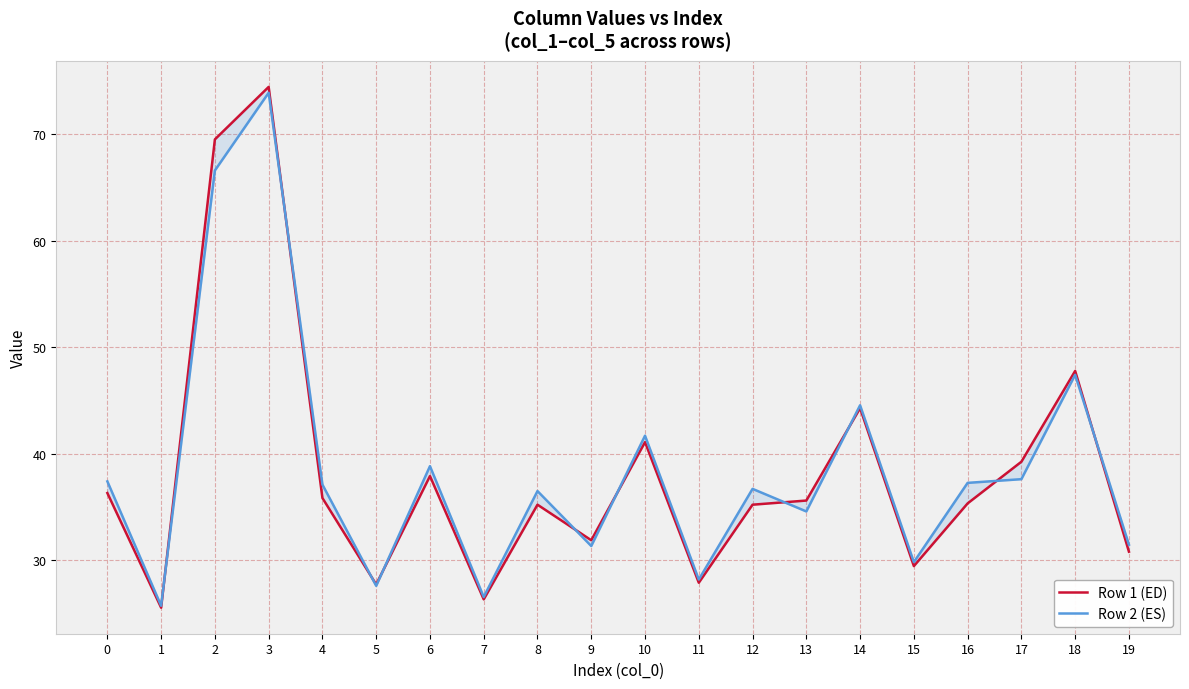

How many intersections are there between Row 1 (ED) and Row 2 (ES)?

10